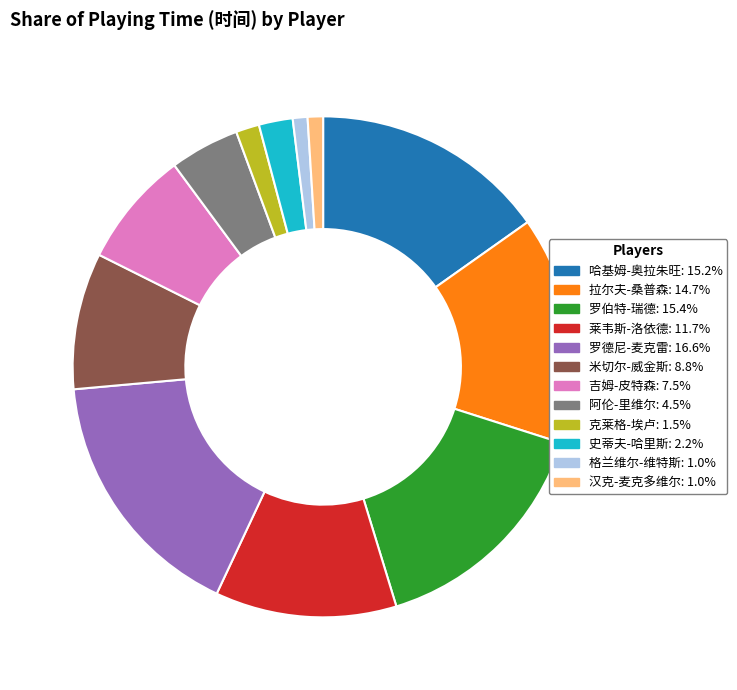

Does 格兰维尔-维特斯 account for over 50% of the chart?

No